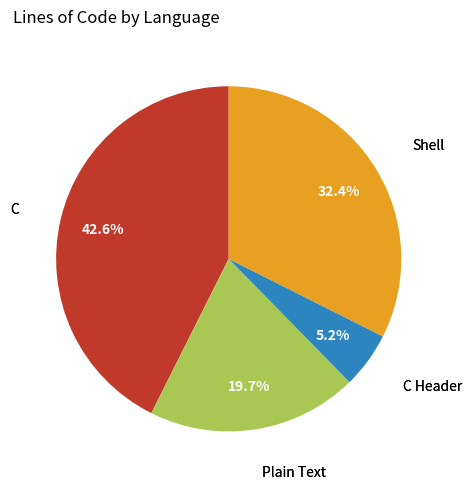

Count the number of slices in the pie.

4